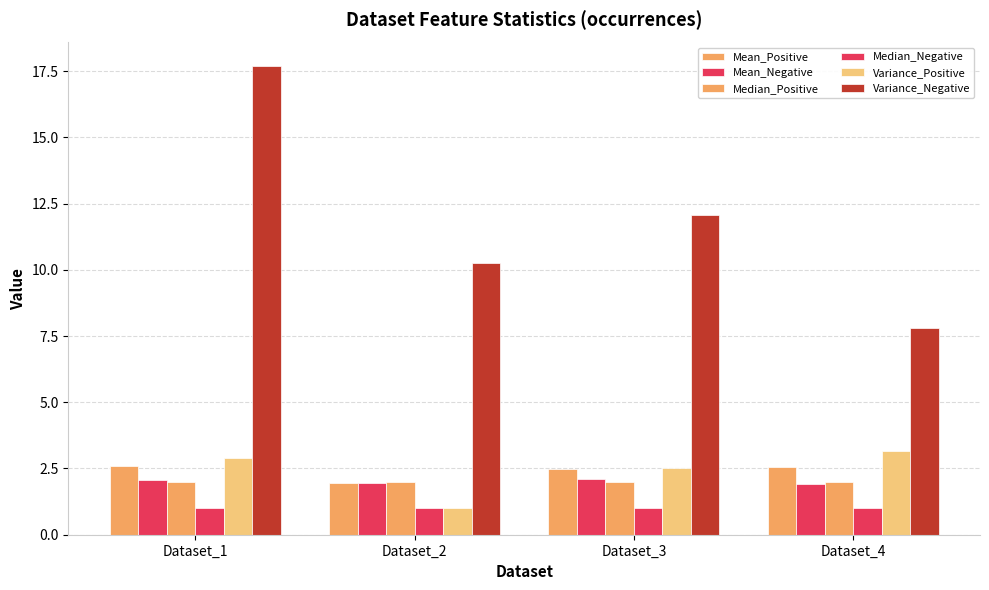

Are the bars horizontal?

No